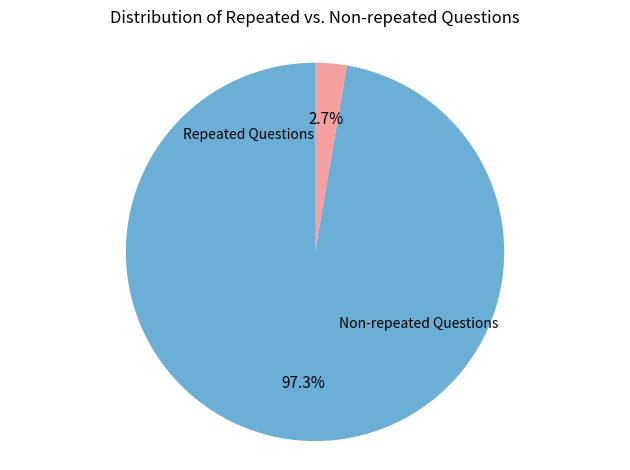

Is there any slice that represents more than half of the pie?

Yes